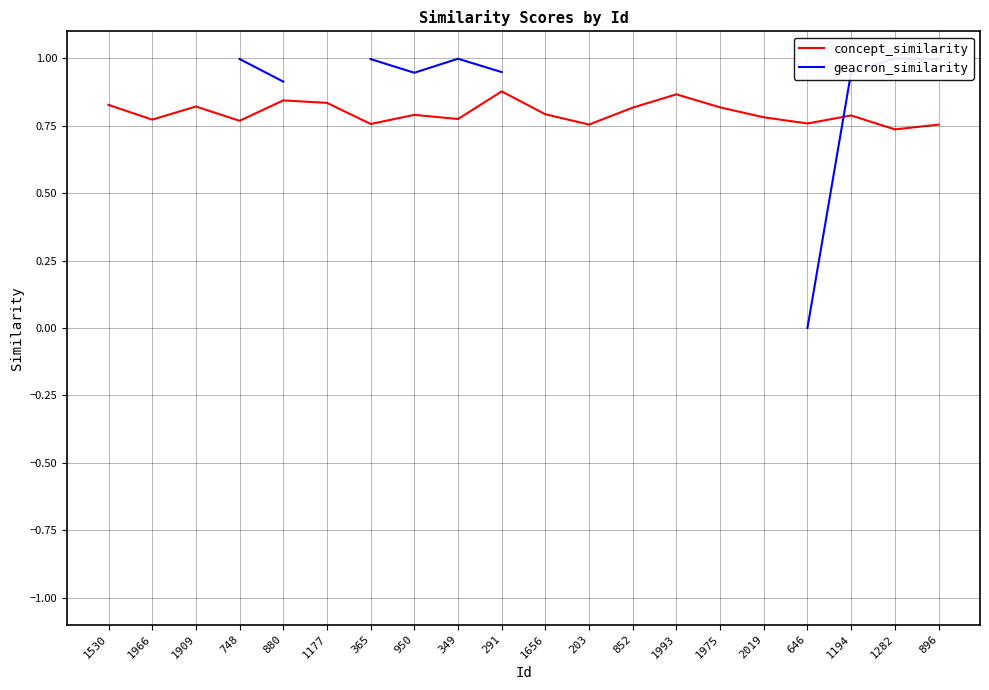

Count the number of data series in this chart.

2